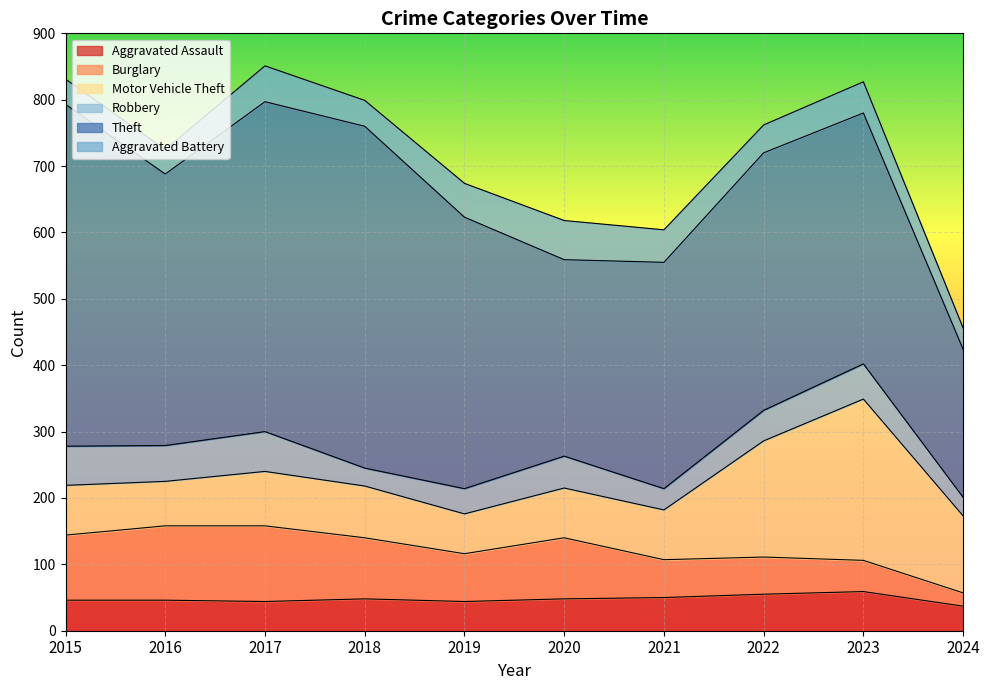

Rank the series by their maximum value, from lowest to highest.

Aggravated Assault, Aggravated Battery, Robbery, Burglary, Motor Vehicle Theft, Theft